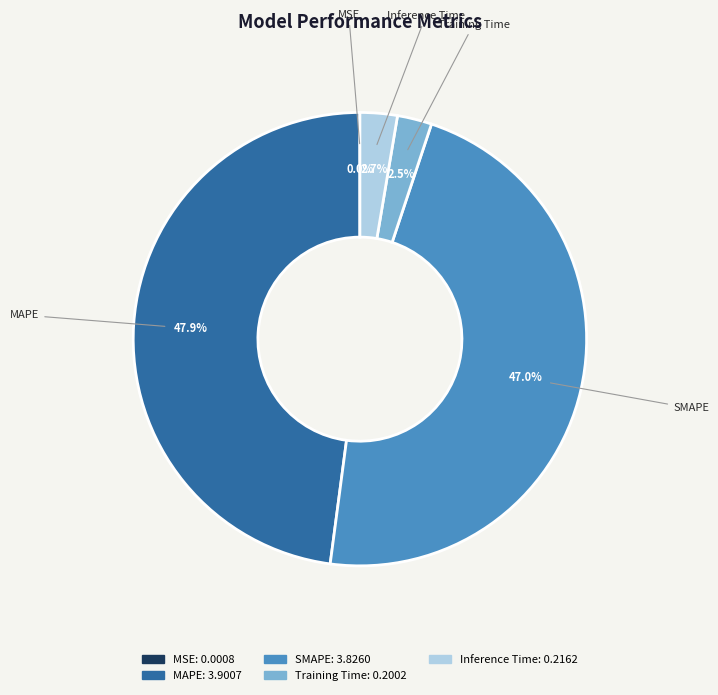

Which slice is the largest?

MAPE